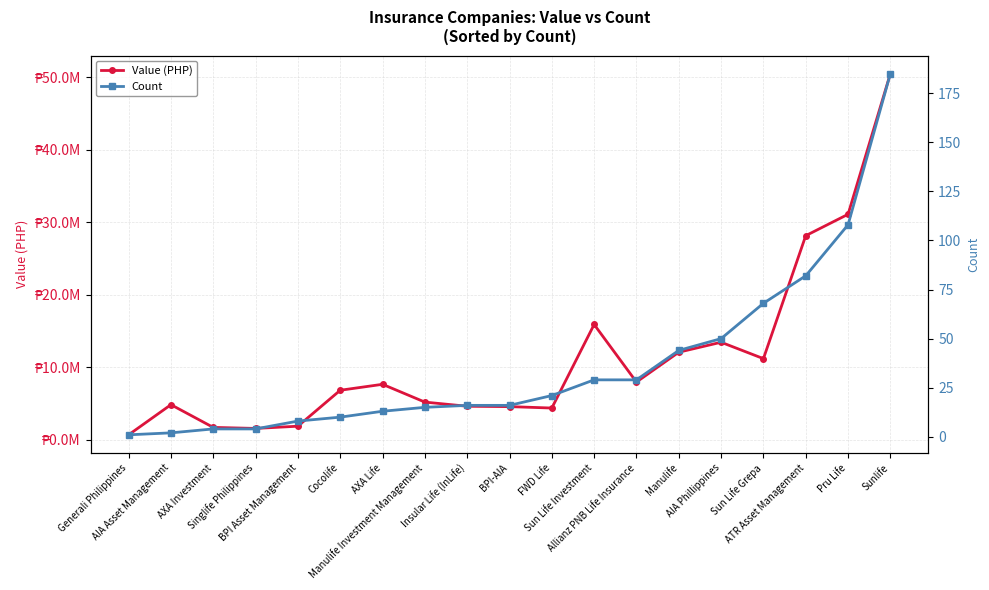

What is the label of the 14th point from the right?

Cocolife